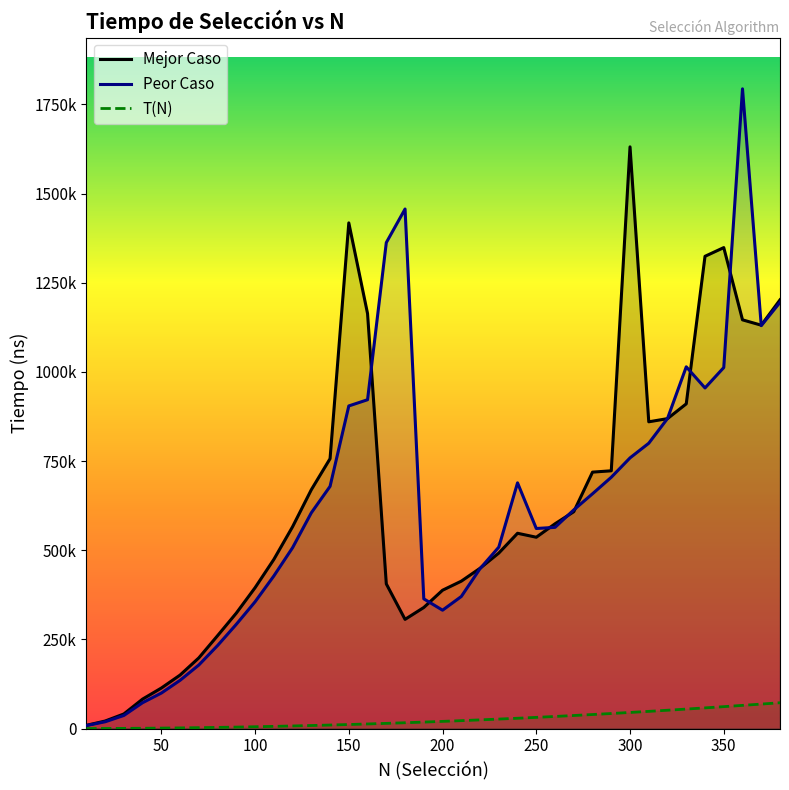

True or false: T(N) and Peor Caso intersect in this chart.

False